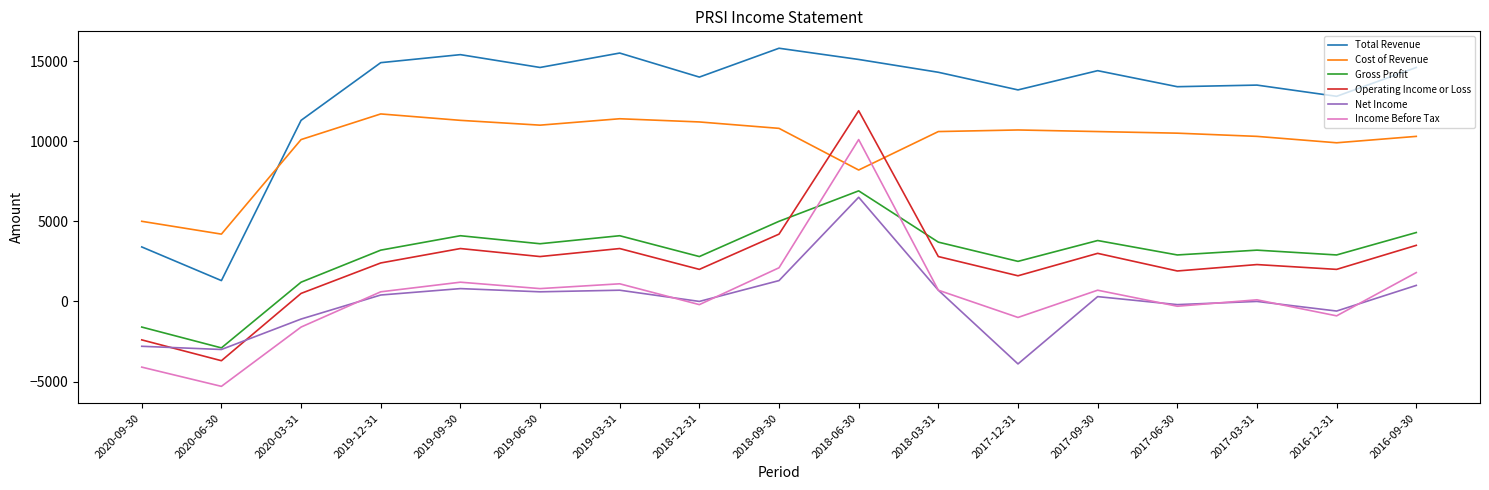

True or false: Net Income and Total Revenue intersect in this chart.

False